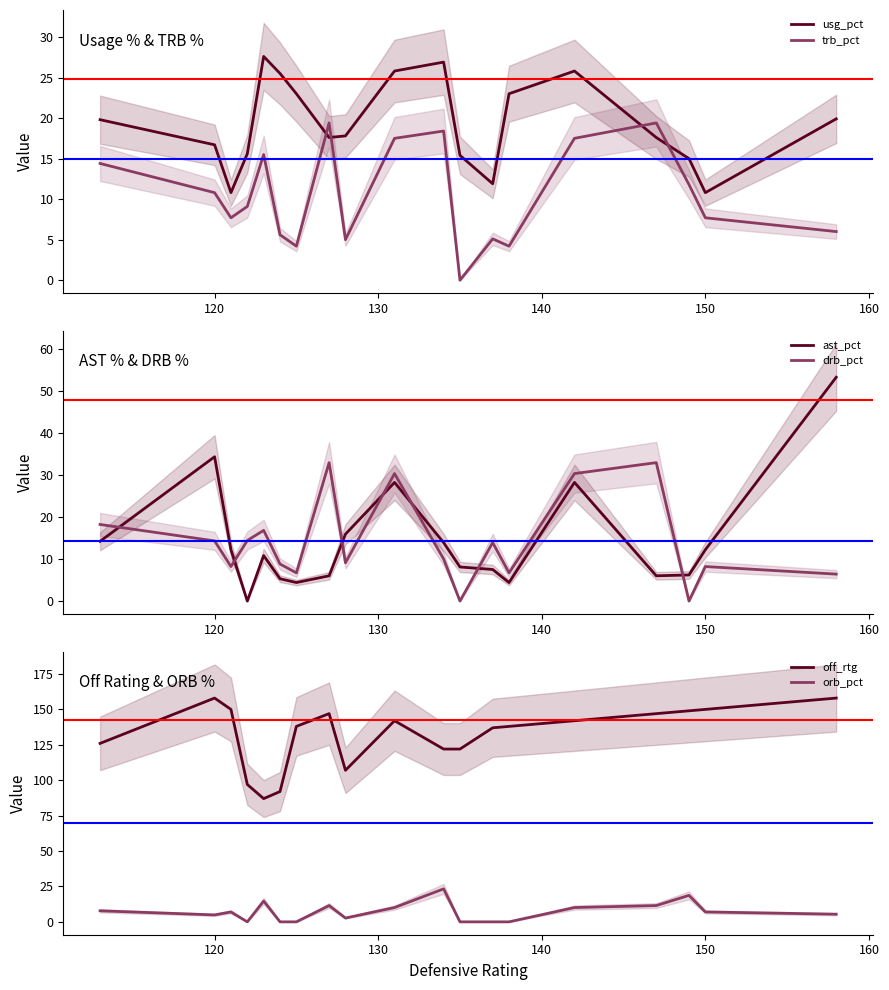

What is the value of the drb_pct point at the 11th from the left?

10.0